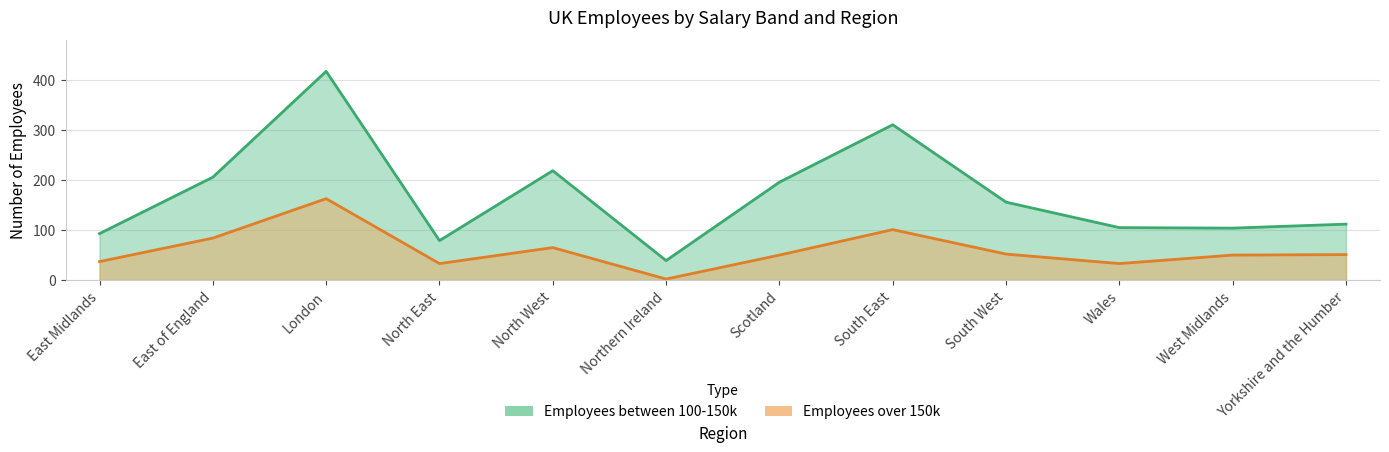

Is it true that Employees over 150k equals 58 at North East?

False